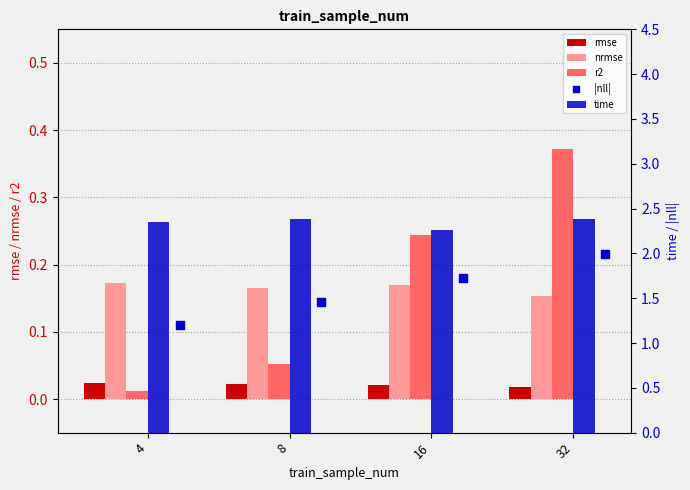

At which category is the sum across all series the highest?

32